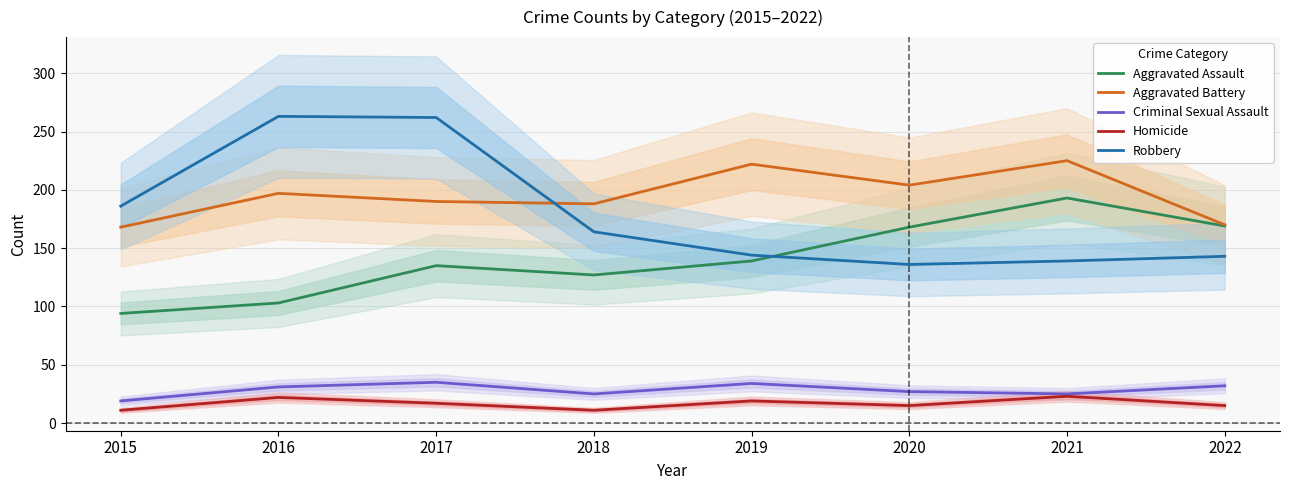

At which category does Robbery reach its first local peak?

2016